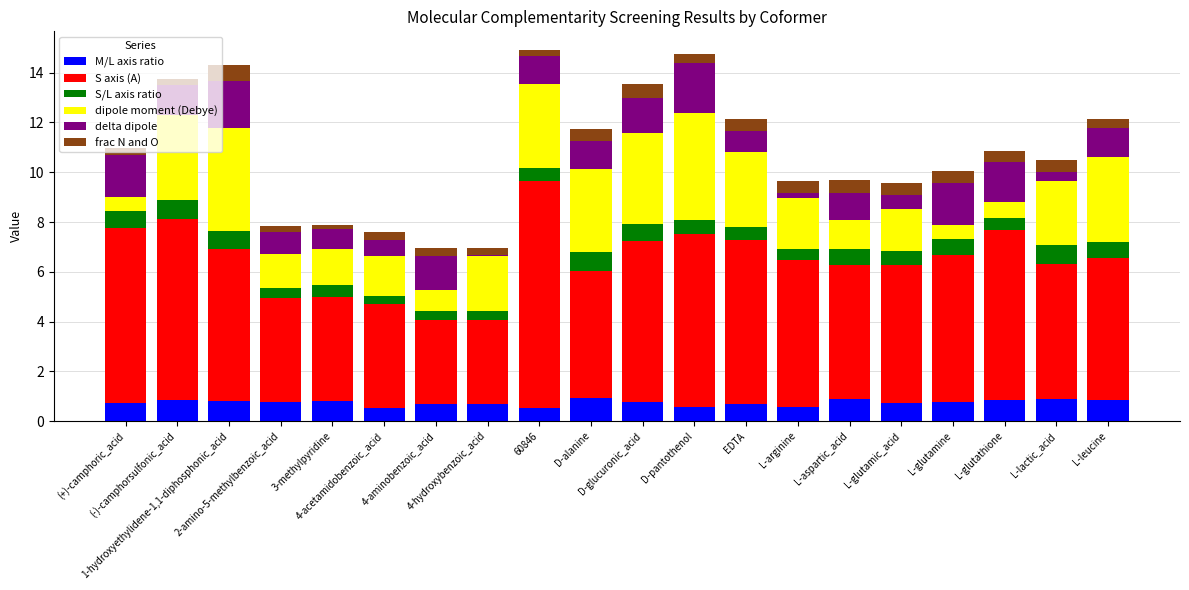

Are the bars horizontal?

No